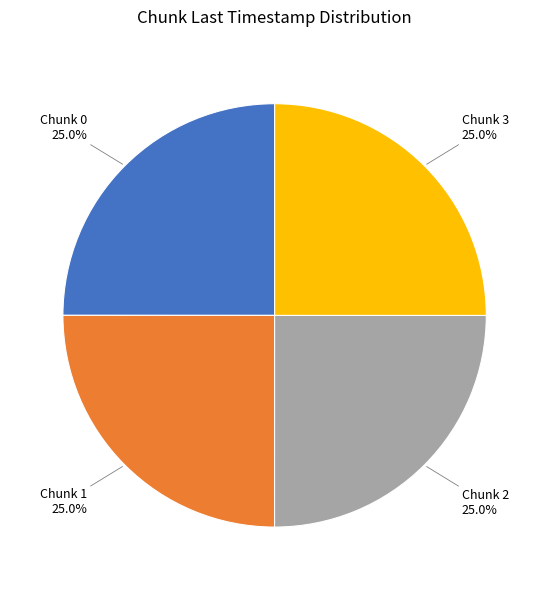

Does Chunk 2 represent more than half of the total?

No